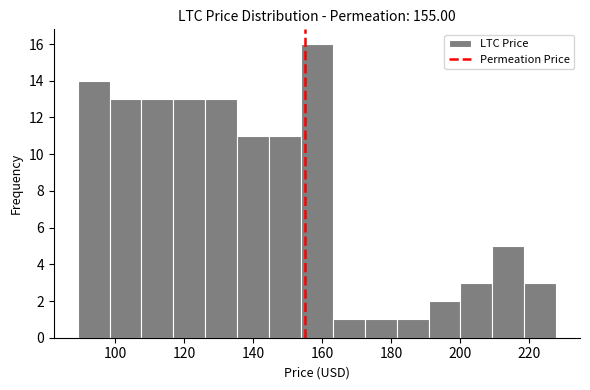

Which range on the x-axis has the tallest bar?

154 to 164